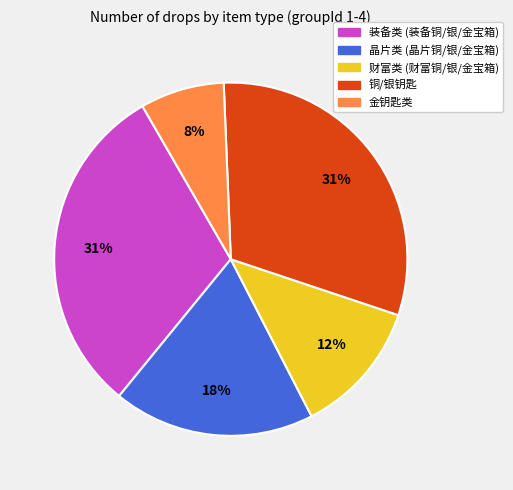

How many slices are in this pie chart?

5